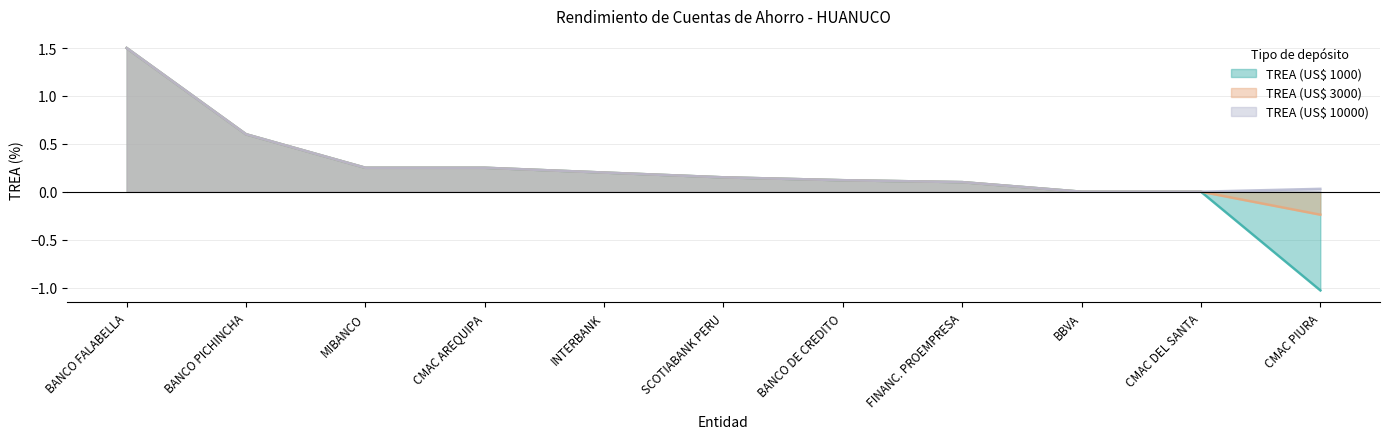

Rank the series at MIBANCO from lowest to highest value.

TREA (US$ 1000), TREA (US$ 3000), TREA (US$ 10000)